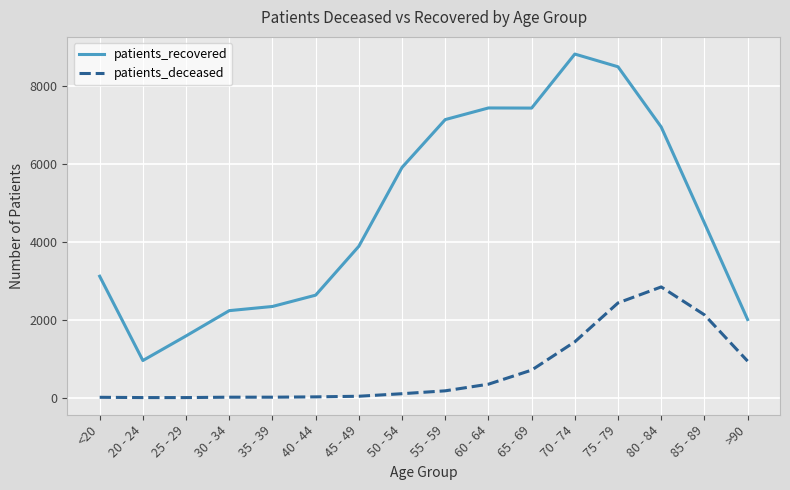

What is the total value across all series at 35 - 39?

2352